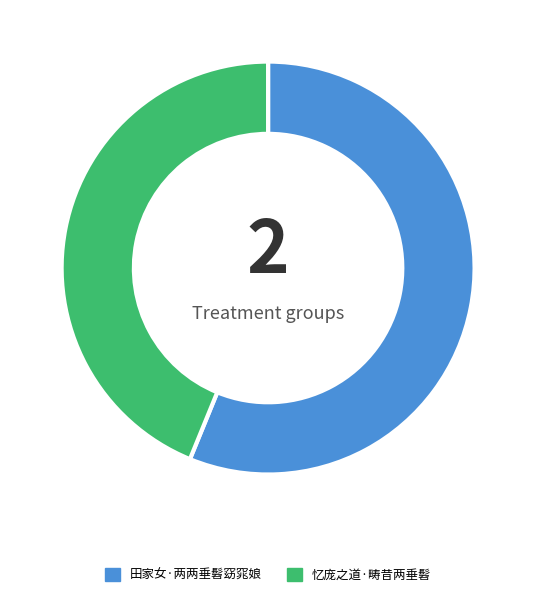

Does 忆庞之道·畴昔两垂髫 represent more than half of the total?

No